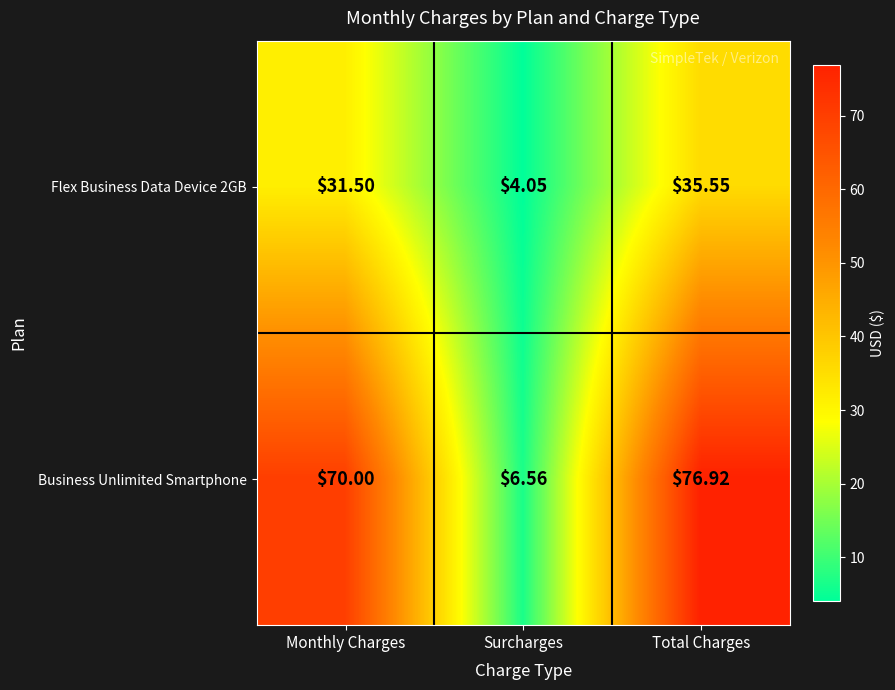

Rank the categories by Flex Business Data Device 2GB value from highest to lowest.

Total Charges, Monthly Charges, Surcharges